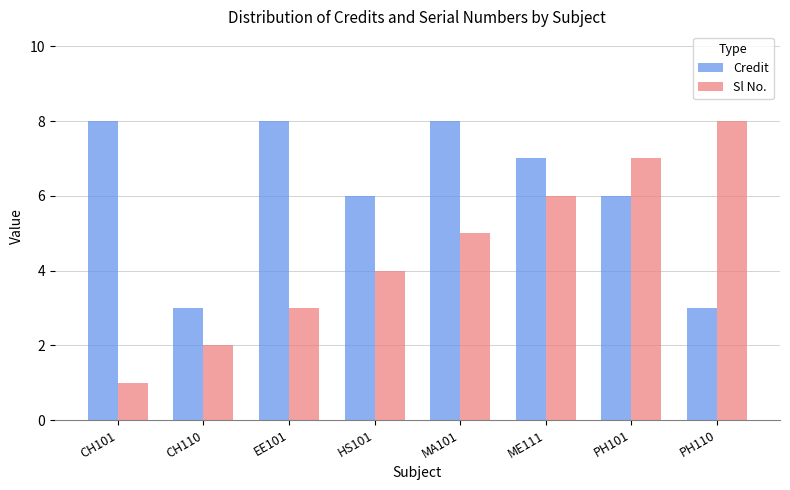

What are all the series names shown in the legend?

Credit, Sl No.